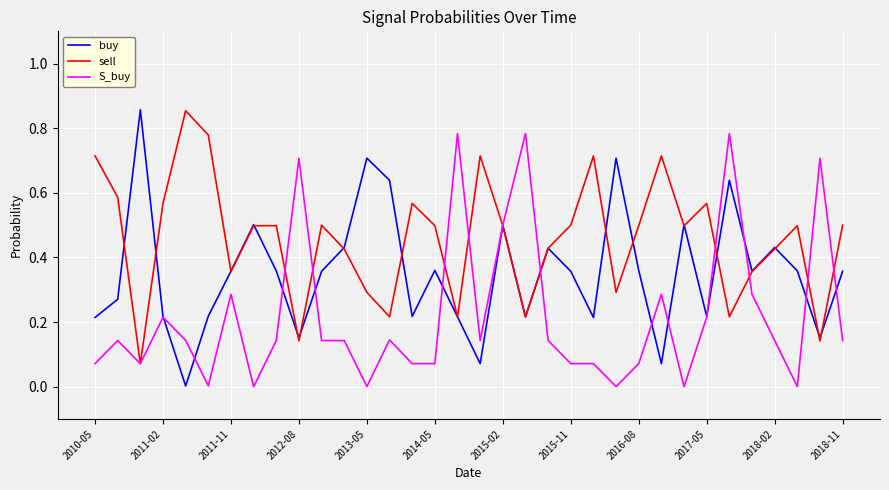

Rank the series by their average value, from lowest to highest.

S_buy, buy, sell